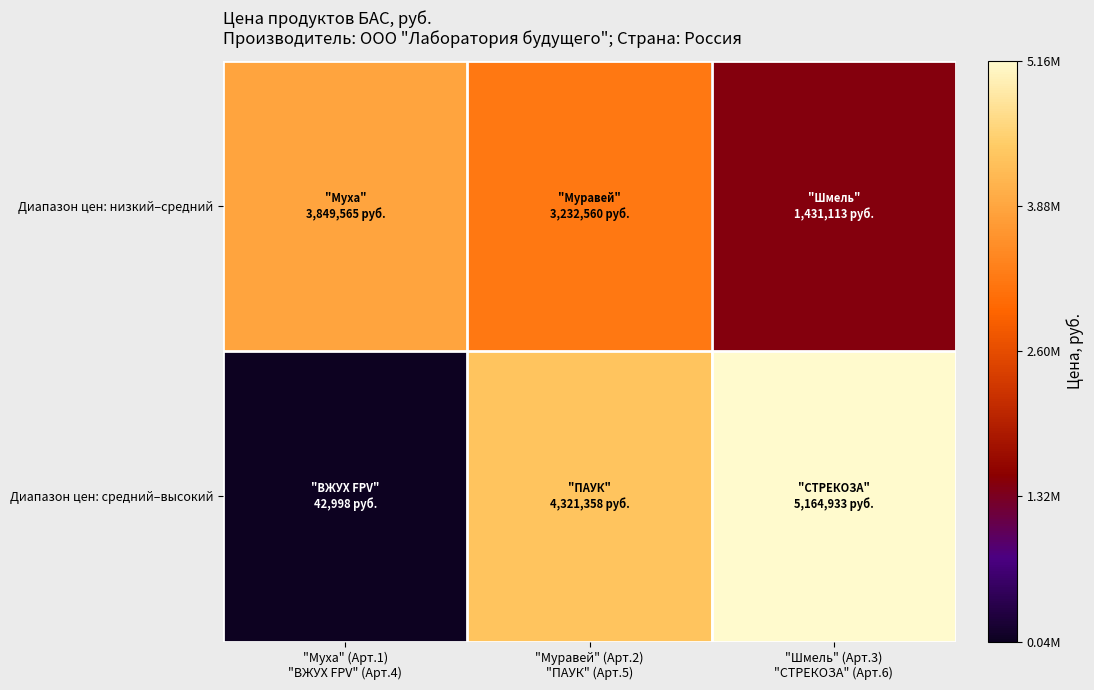

Which series has the largest range (max minus min)?

Диапазон цен: средний–высокий